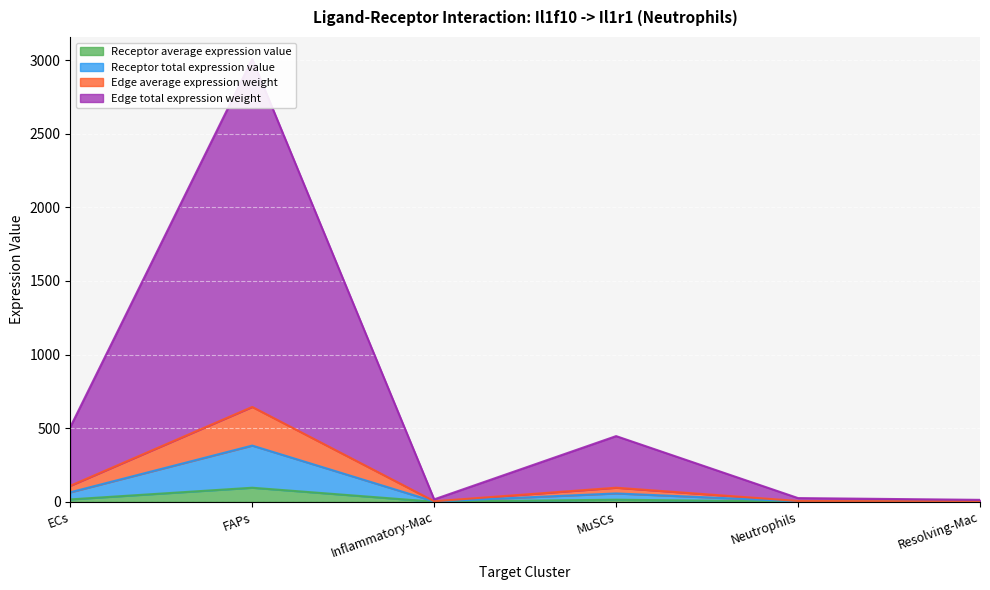

How many interior local peaks does the Receptor average expression value series have?

2